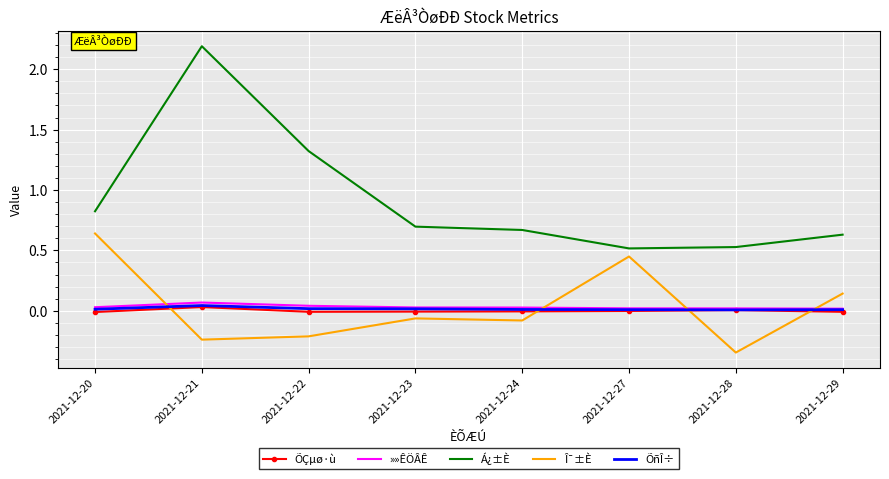

What is the difference between the maximum and second lowest values in the Á¿±È series?

1.7